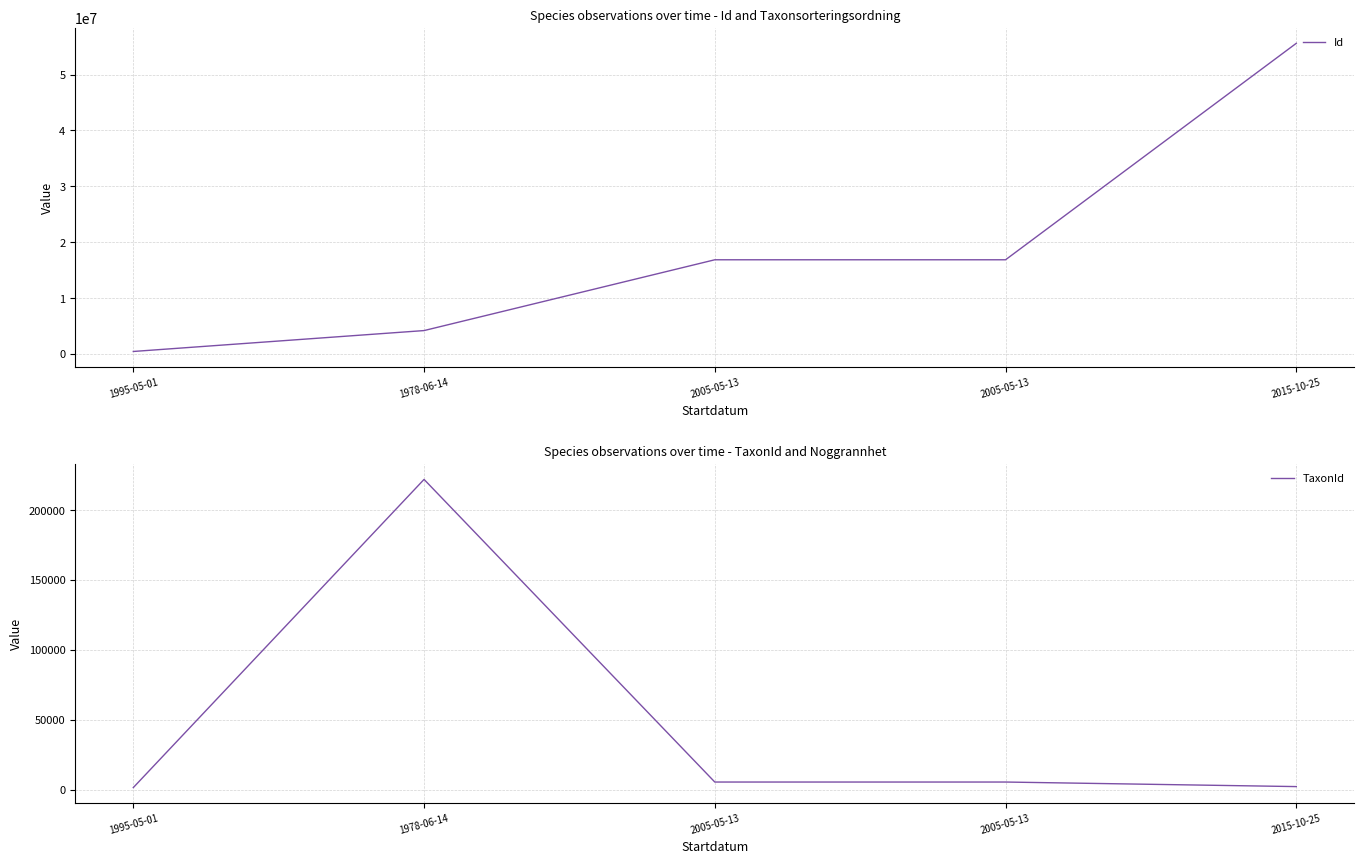

Is the value of TaxonId at 2005-05-13 greater than the value of Id at 1995-05-01?

No